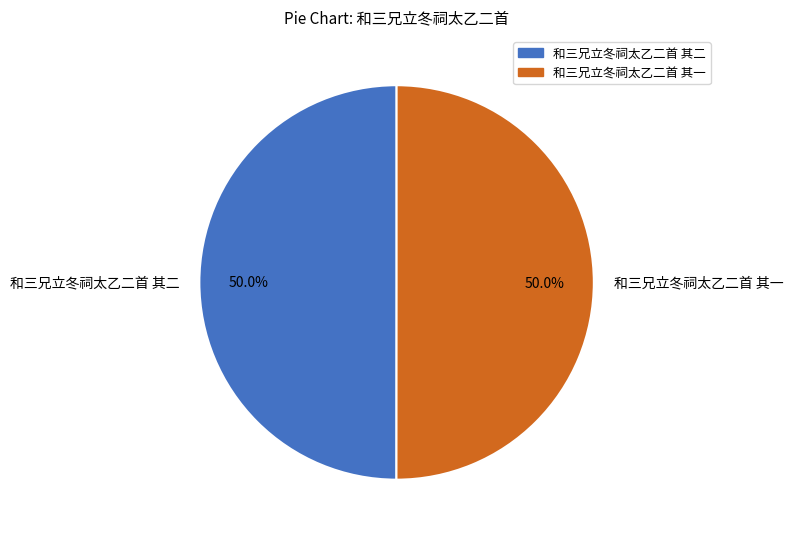

To the nearest percent, what percentage of the pie is 和三兄立冬祠太乙二首 其二?

50%